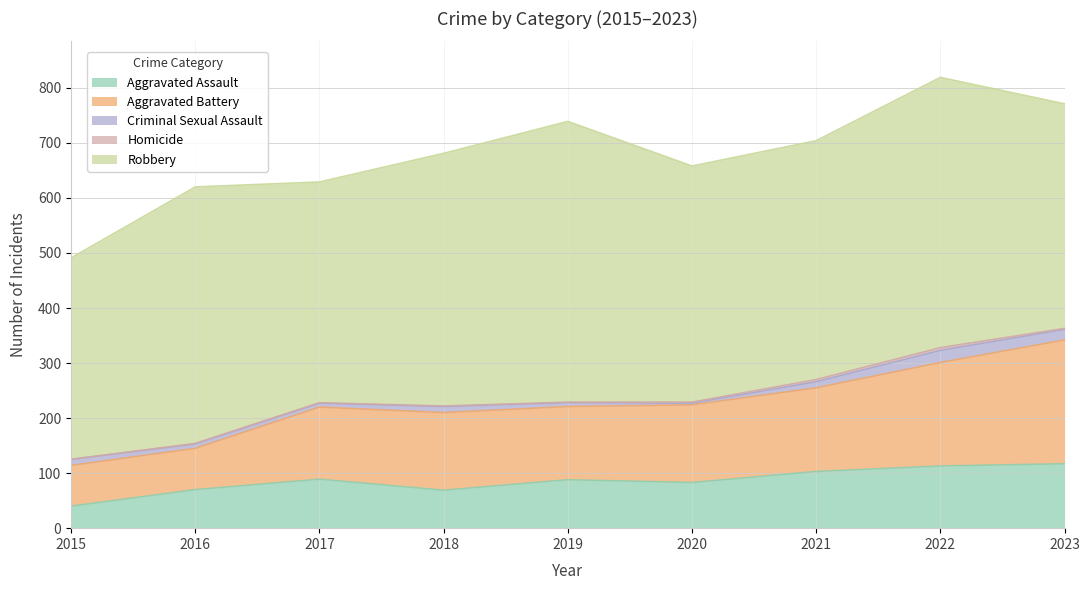

Which series has the widest spread of values?

Aggravated Battery